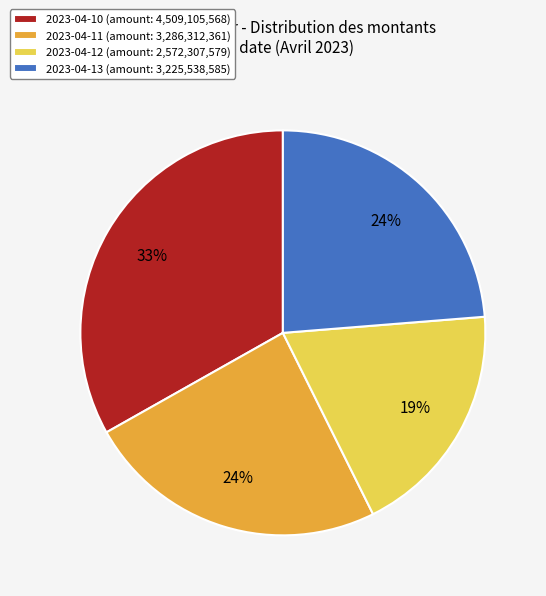

Count the number of slices in the pie.

4